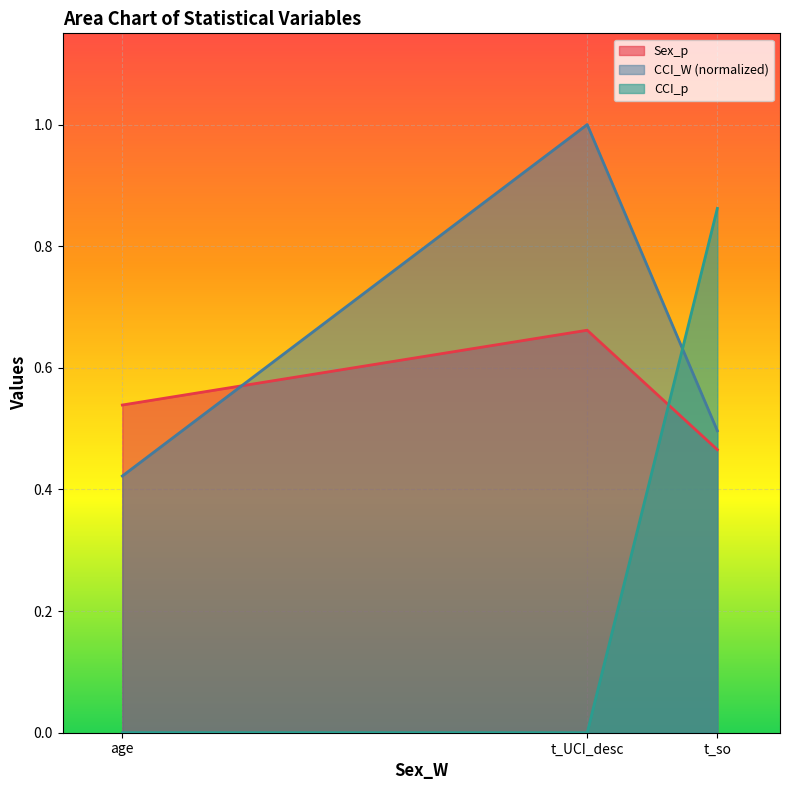

How many lines are shown in the chart?

3